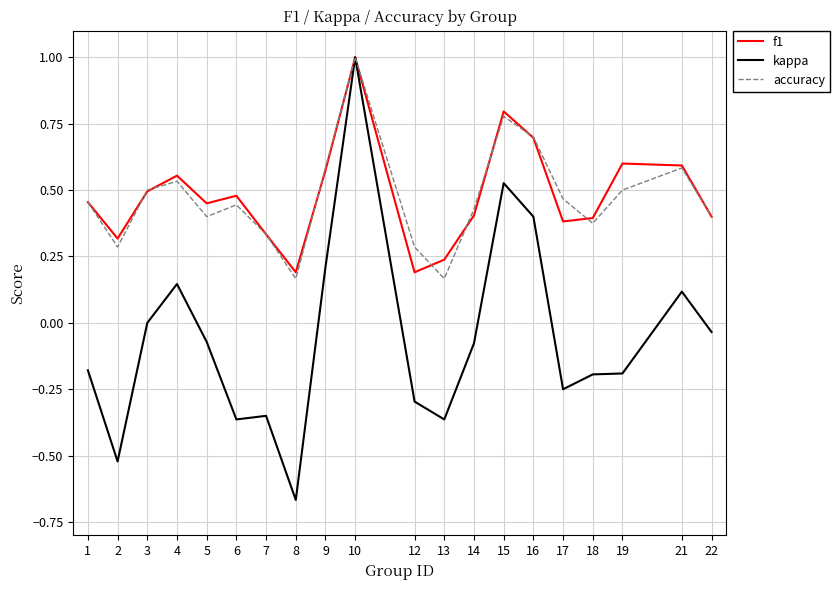

What is the sum of the accuracy values at 1 and 21?

1.0